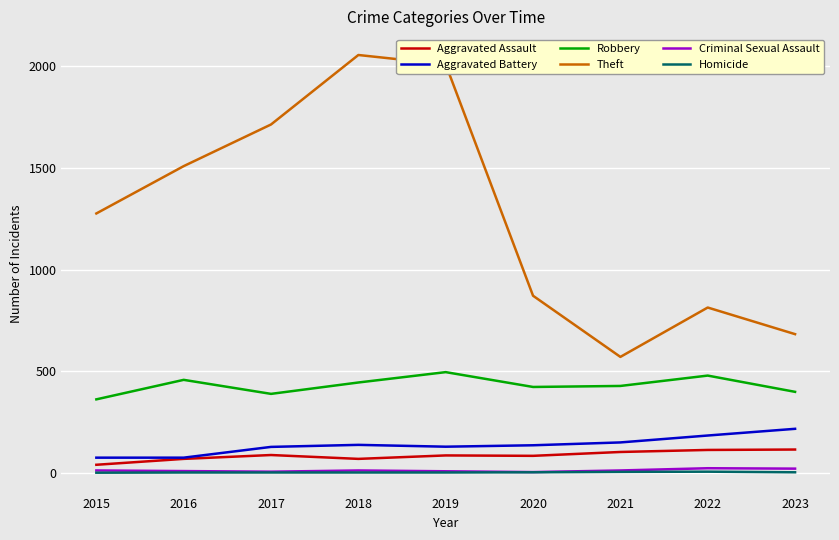

The Aggravated Battery series shows 74 at 2015. True or false?

True